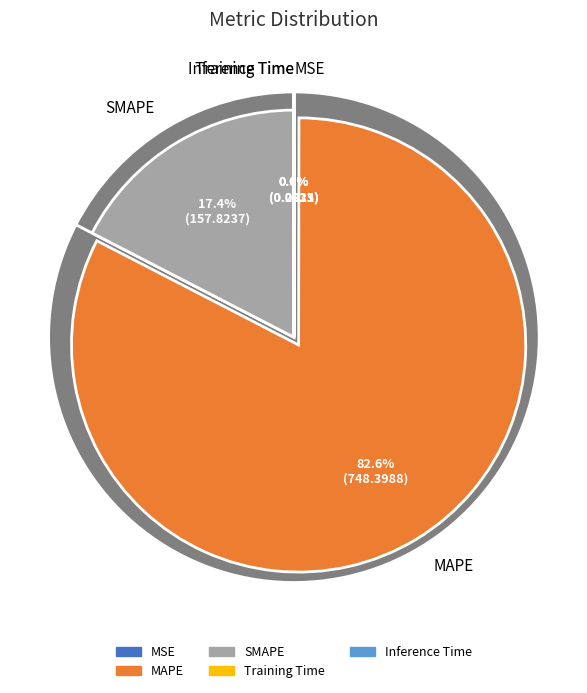

To the nearest percent, what is the combined percentage of SMAPE and MSE?

17%